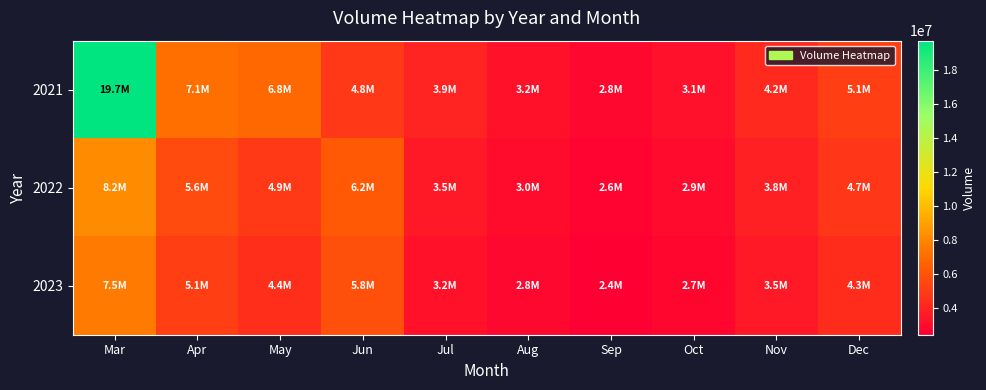

Which category has the highest value across all series?

Mar